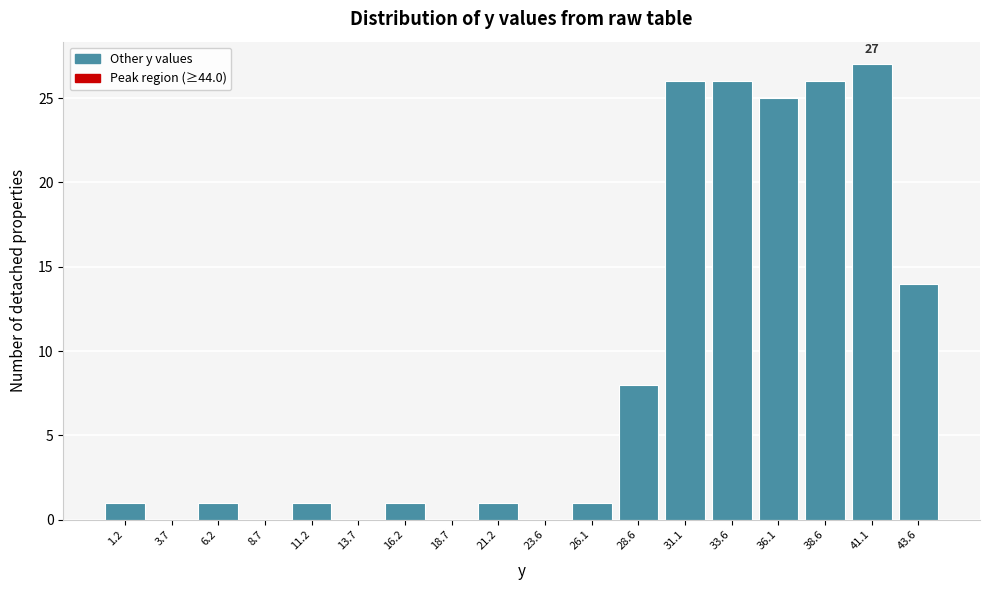

Over which range of the x-axis is the bar tallest?

40.0 to 42.5